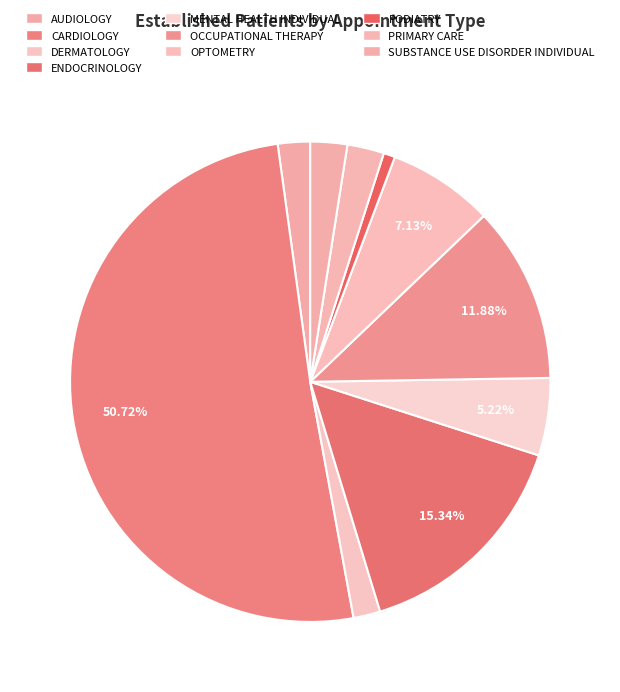

To the nearest percent, what is the difference between the MENTAL HEALTH INDIVIDUAL and SUBSTANCE USE DISORDER INDIVIDUAL slice percentages?

3%